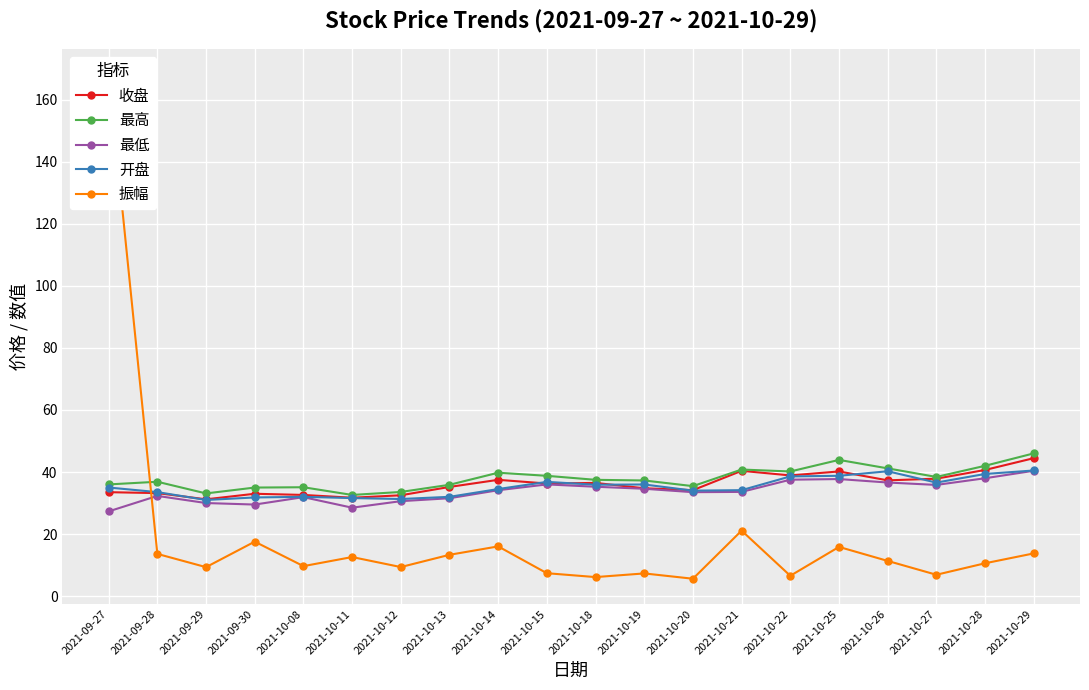

What are all the series names shown in the legend?

收盘, 最高, 最低, 开盘, 振幅